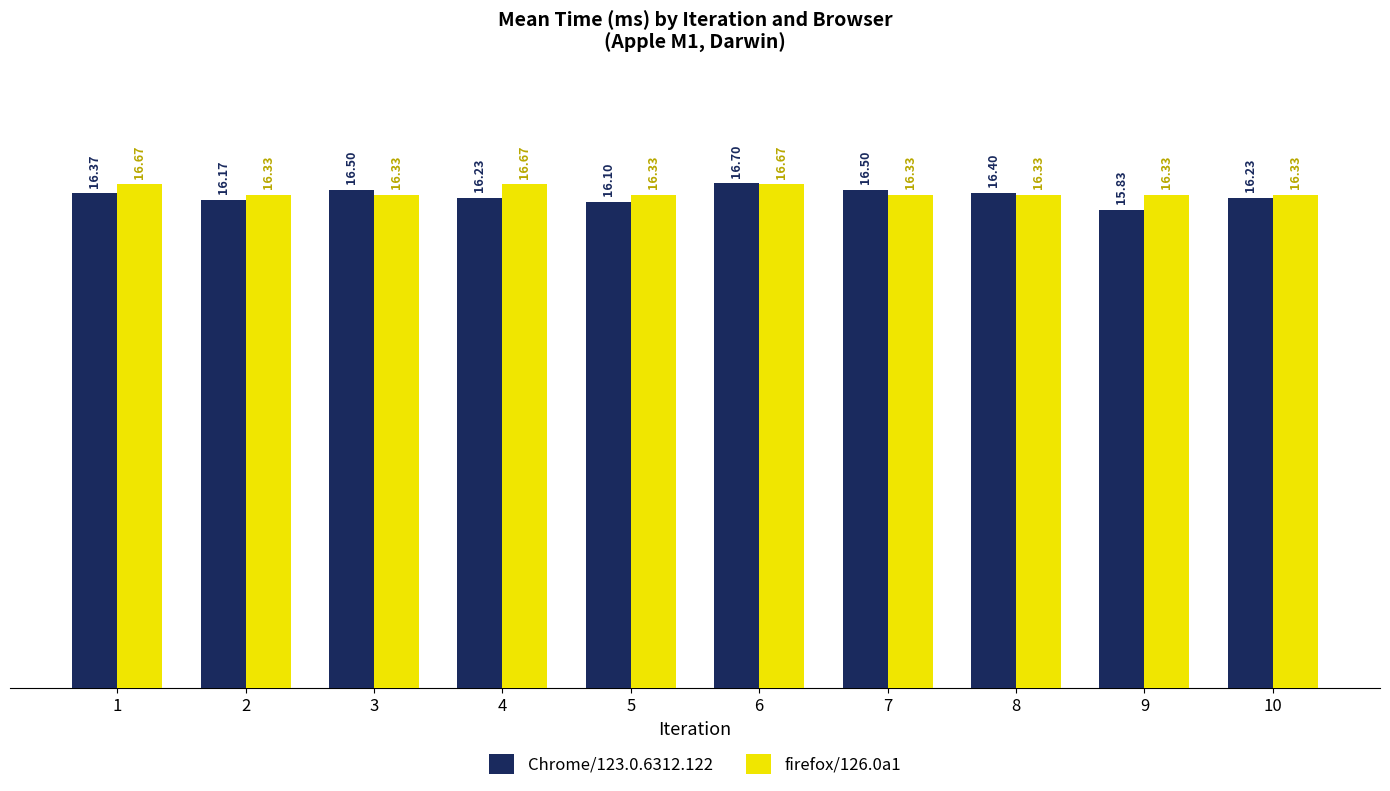

What is the minimum value for firefox/126.0a1?

16.3